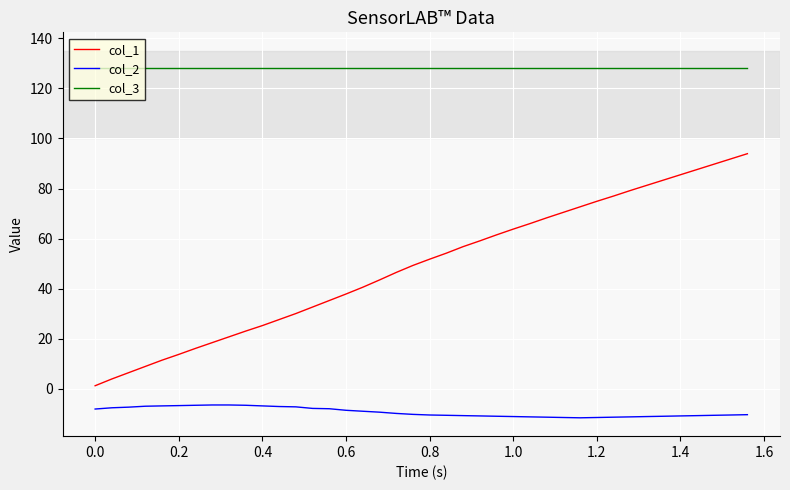

How many categories are shown in the chart?

40